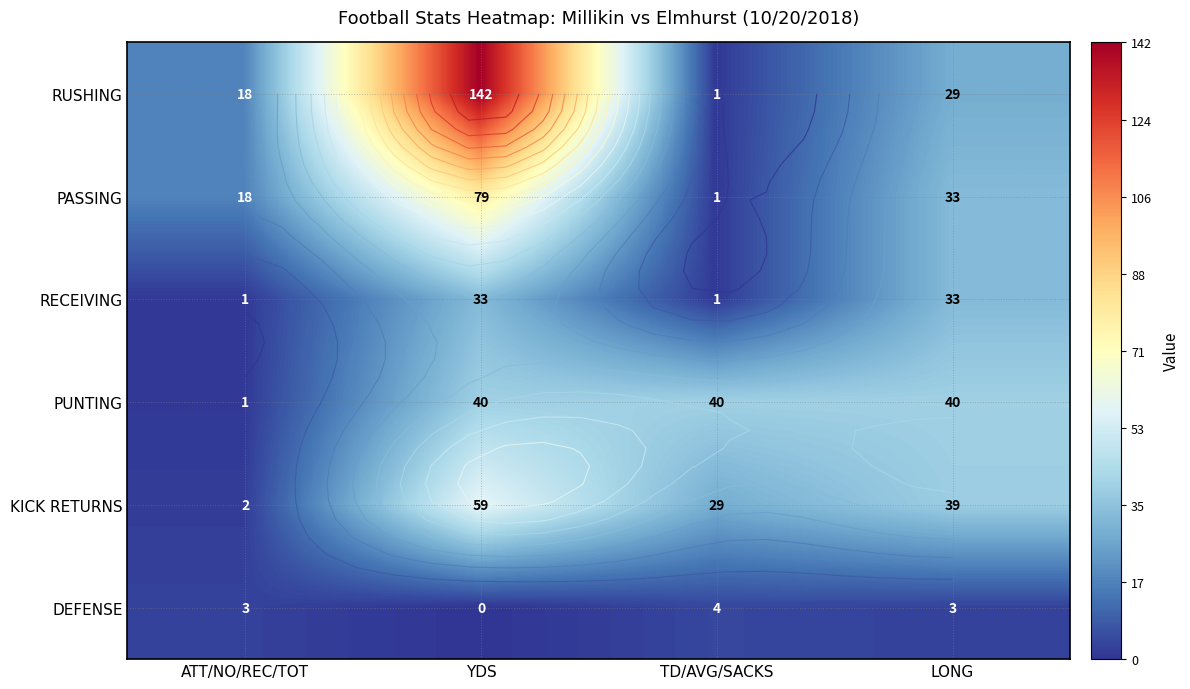

What is the difference between the maximum and minimum values in the RECEIVING series?

32